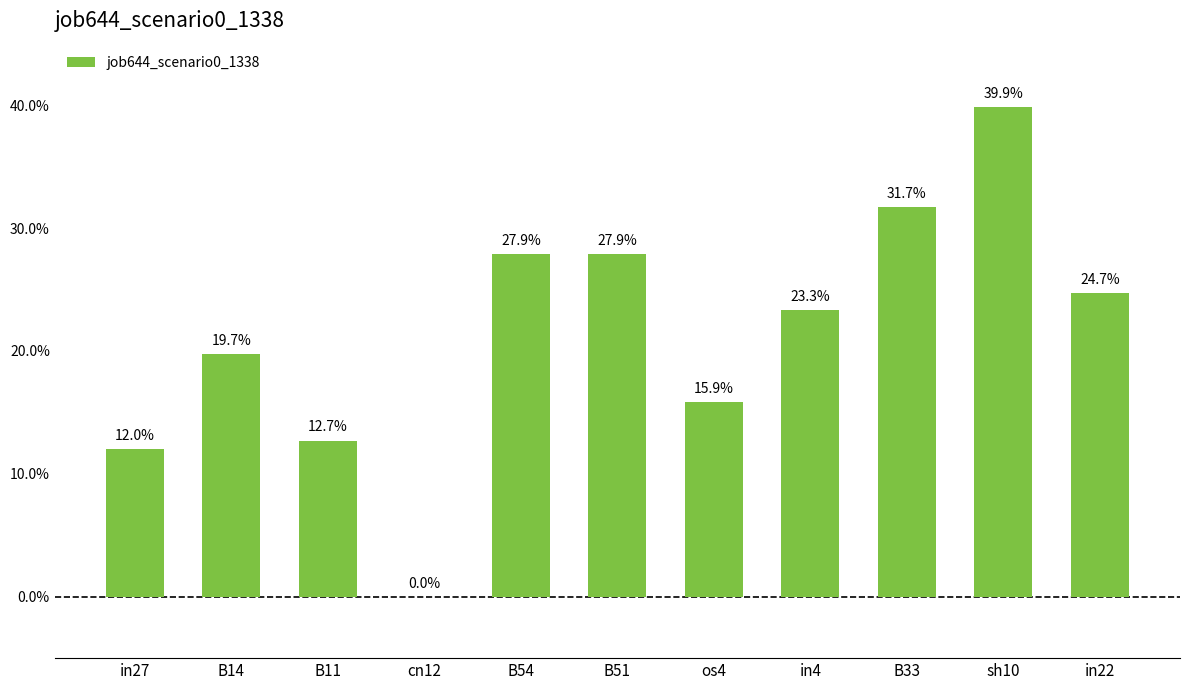

What is the maximum value shown in the chart?

0.4